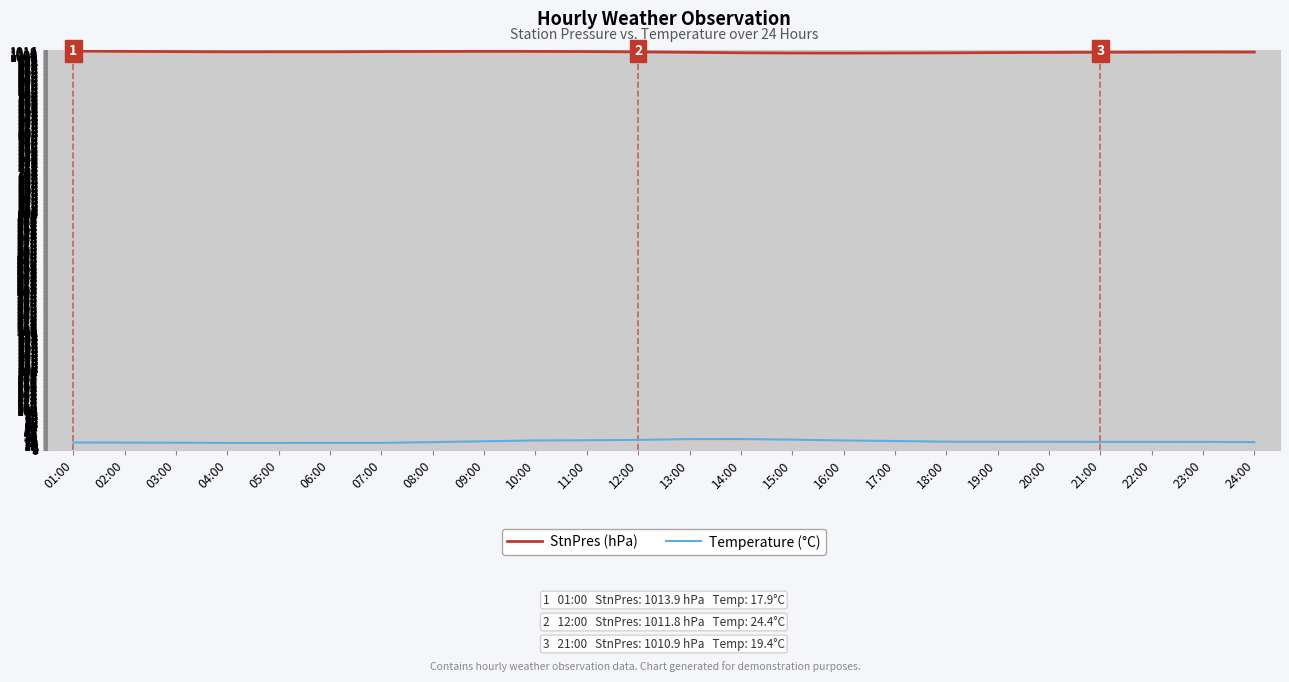

The value of StnPres (hPa) at 01:00 is 1393.8. True or false?

False